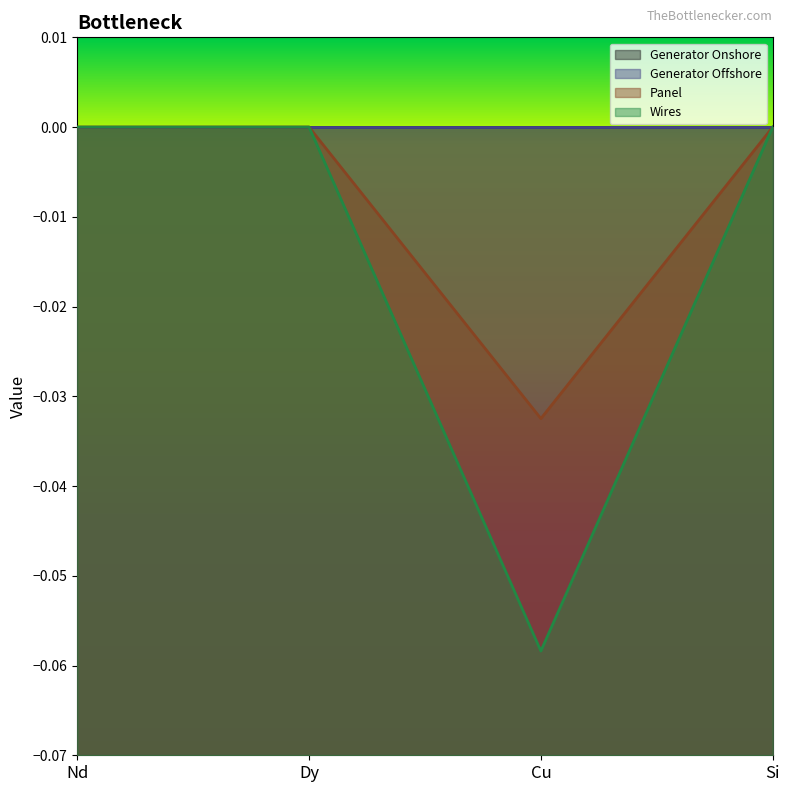

How many values in Panel are below zero?

1